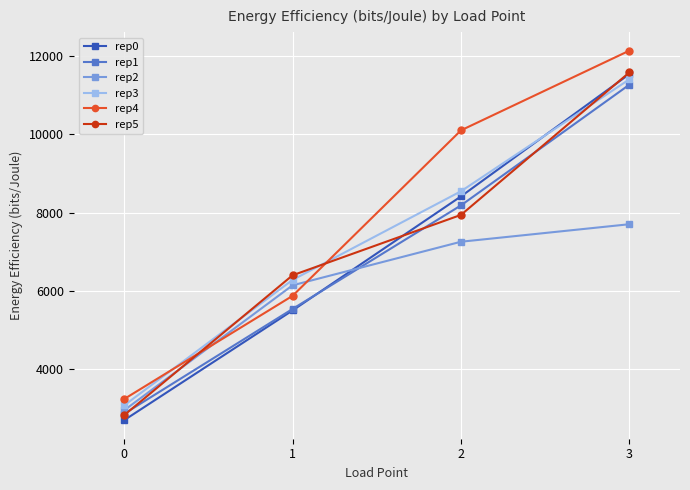

What are all the series names shown in the legend?

rep0, rep1, rep2, rep3, rep4, rep5